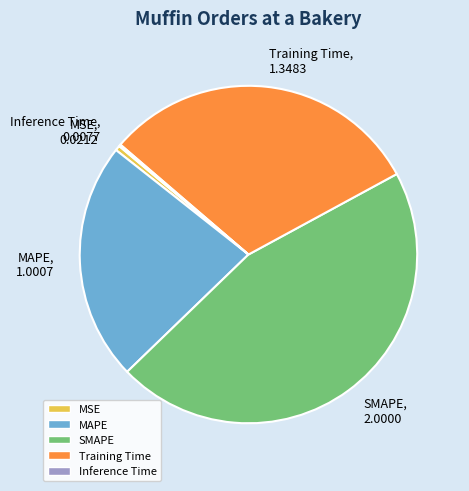

What is the largest slice in the pie chart?

SMAPE